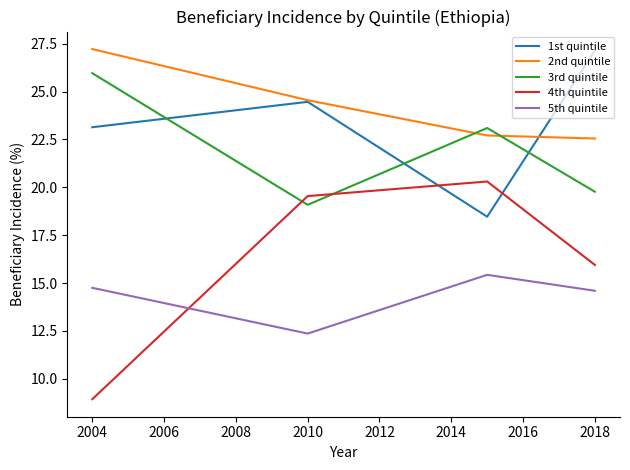

True or false: 2nd quintile and 4th quintile intersect in this chart.

False